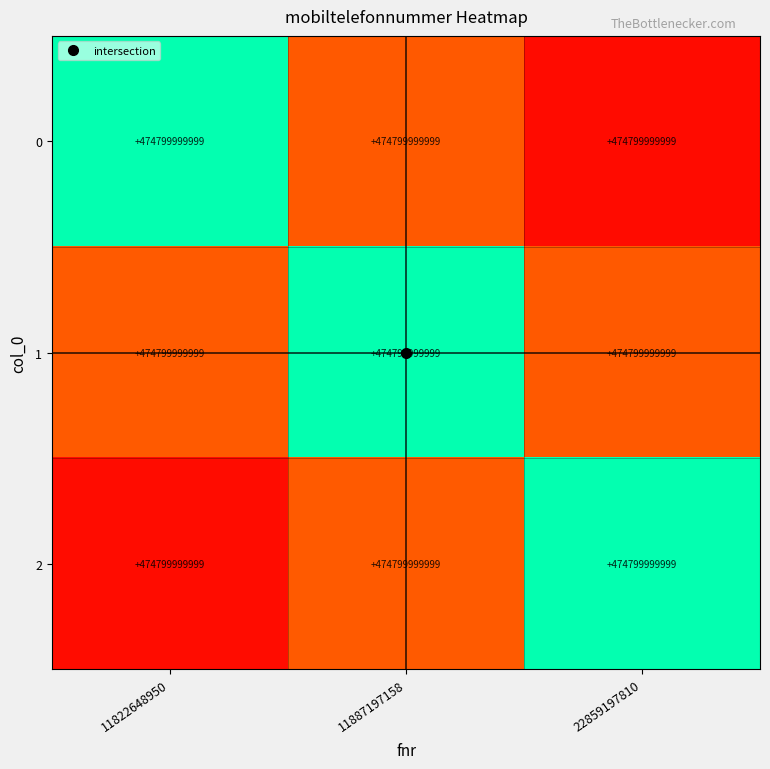

At how many categories does at least one series exceed 0?

3